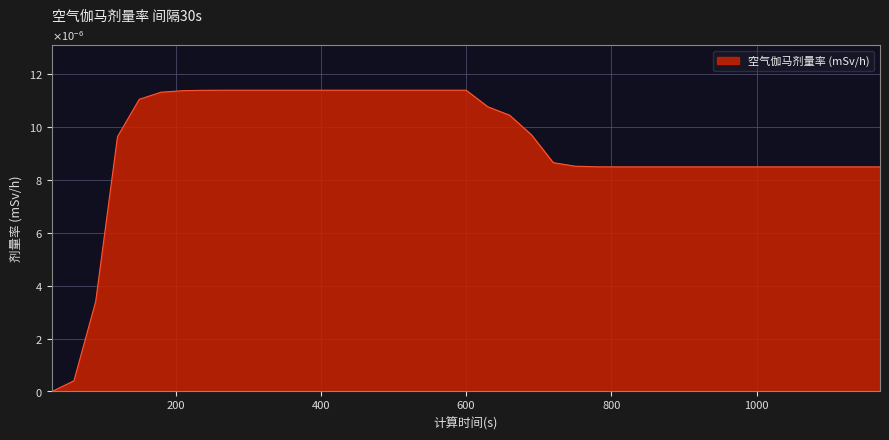

Does the chart have visible grid lines?

Yes